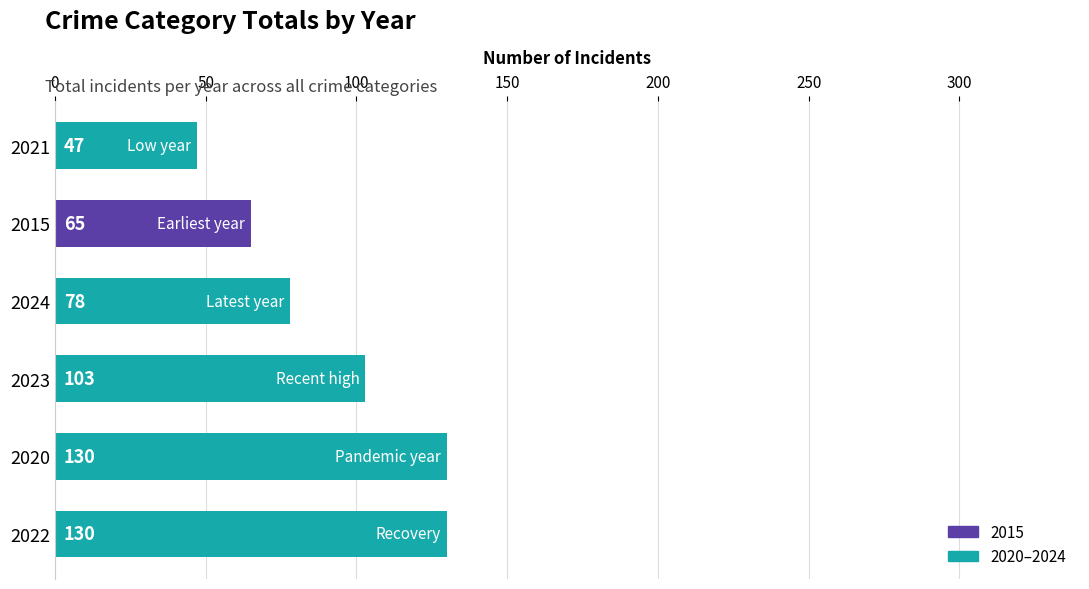

What is the difference between the maximum and second lowest values?

65